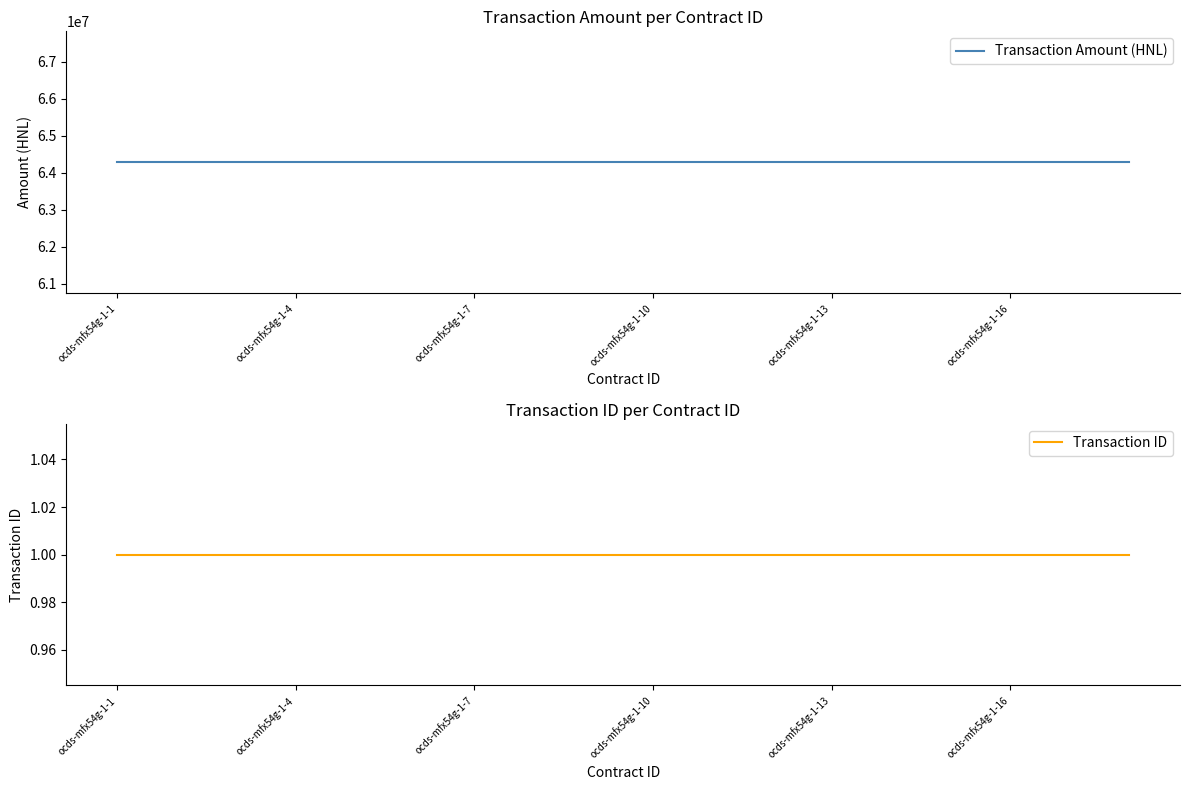

What is the highest value of the Transaction ID series?

1.0